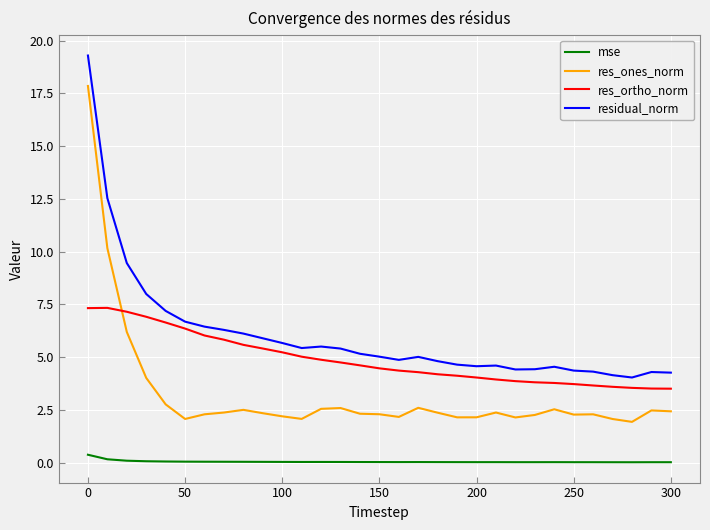

What is the maximum value shown in the chart?

19.3